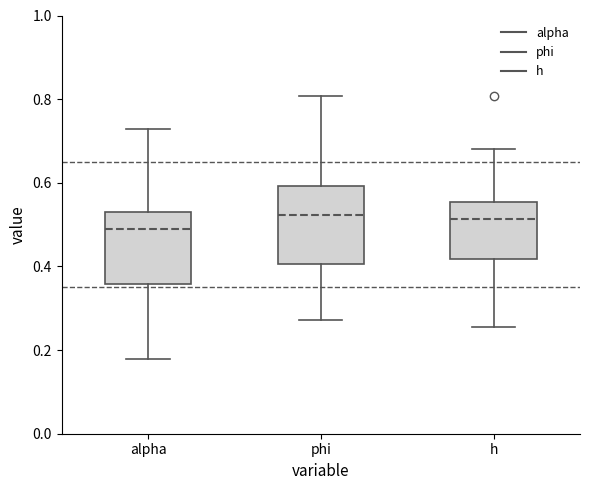

Where does the median line of the box for phi sit on the y-axis? The values are not printed on the chart, so give them approximately, as read against the axis.

0.52